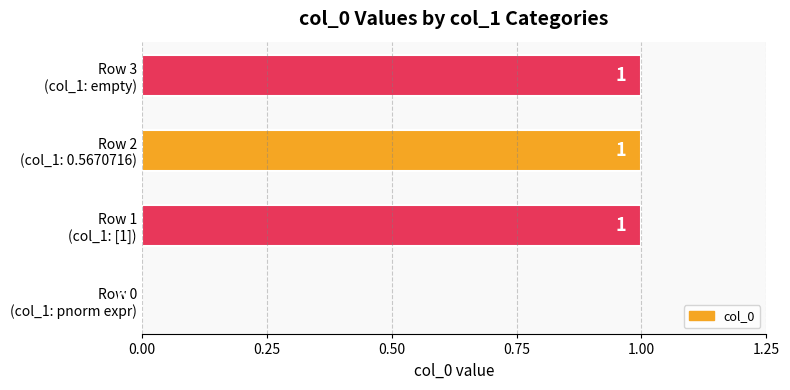

How many values are between 1 and 2?

3